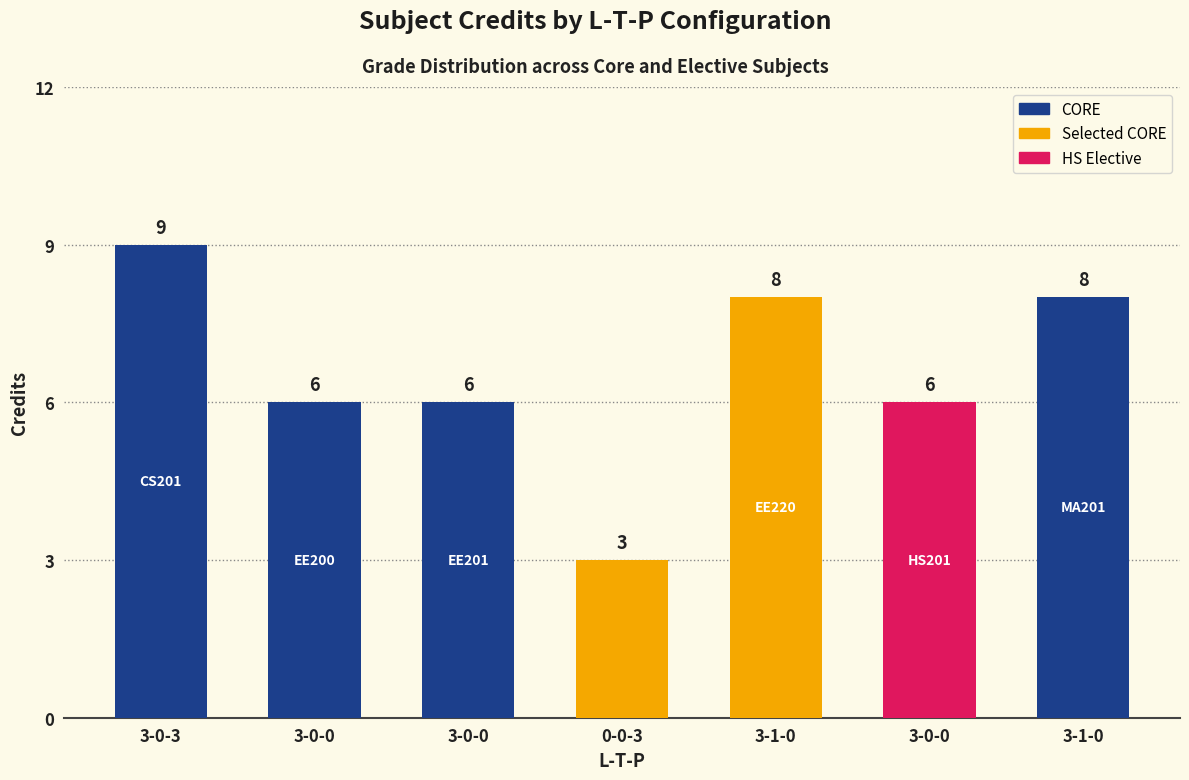

How many distinct data groups are displayed?

1